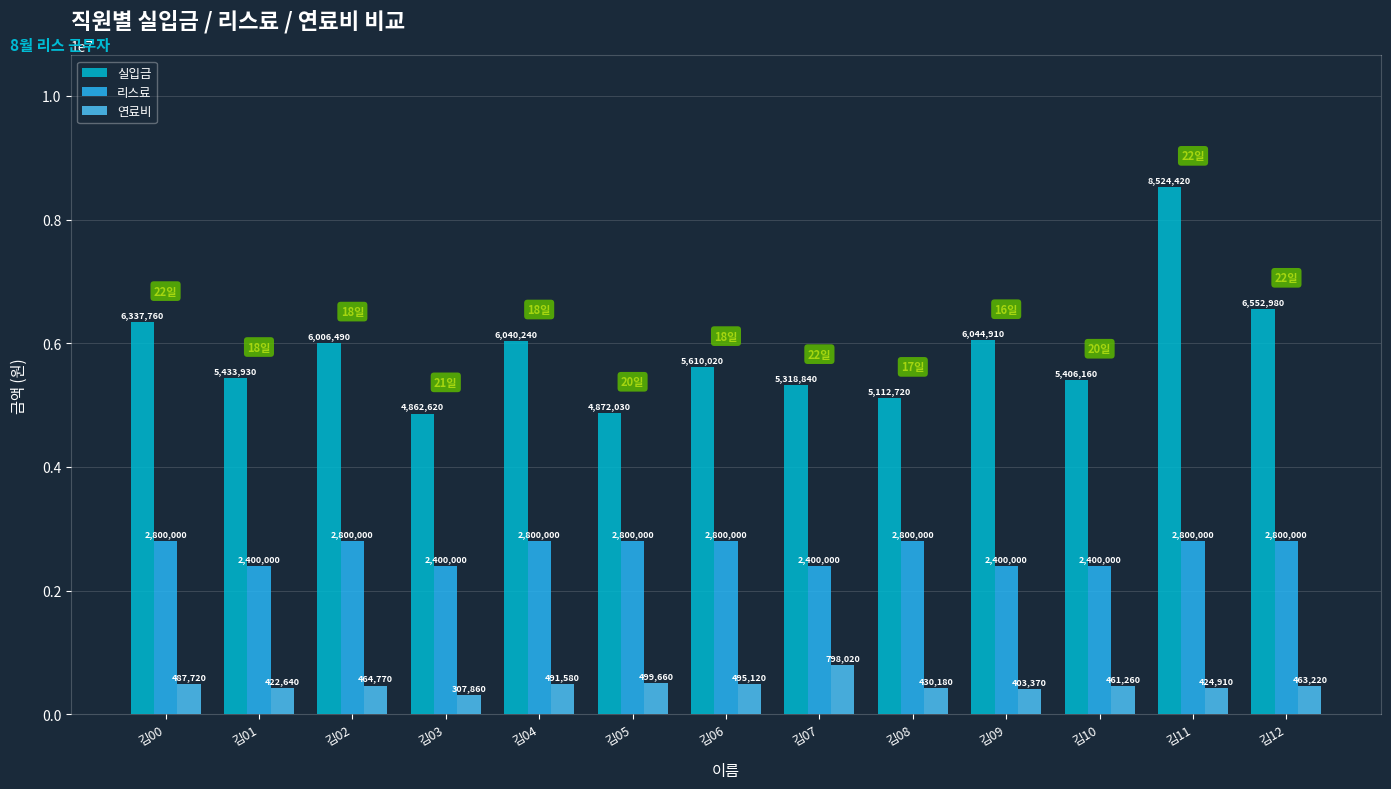

Are the bars grouped side by side (vs. stacked)?

Yes